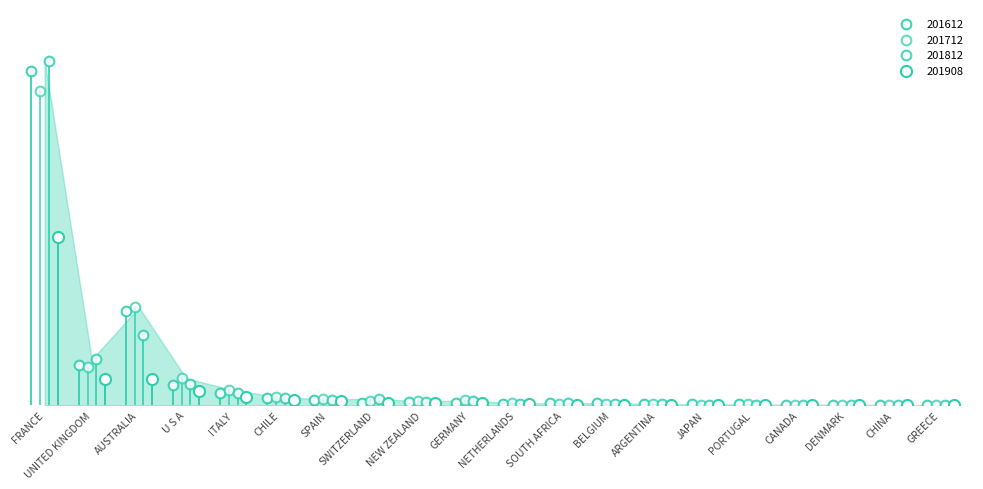

Which series reaches the minimum Y coordinate?

201712